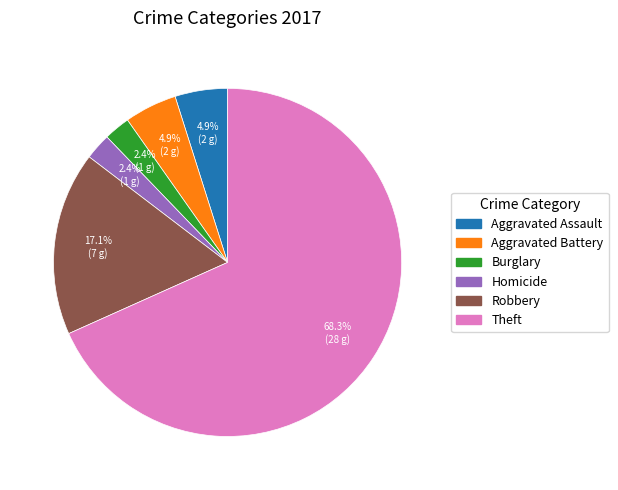

The Aggravated Assault slice represents 5% of the pie. True or false?

True